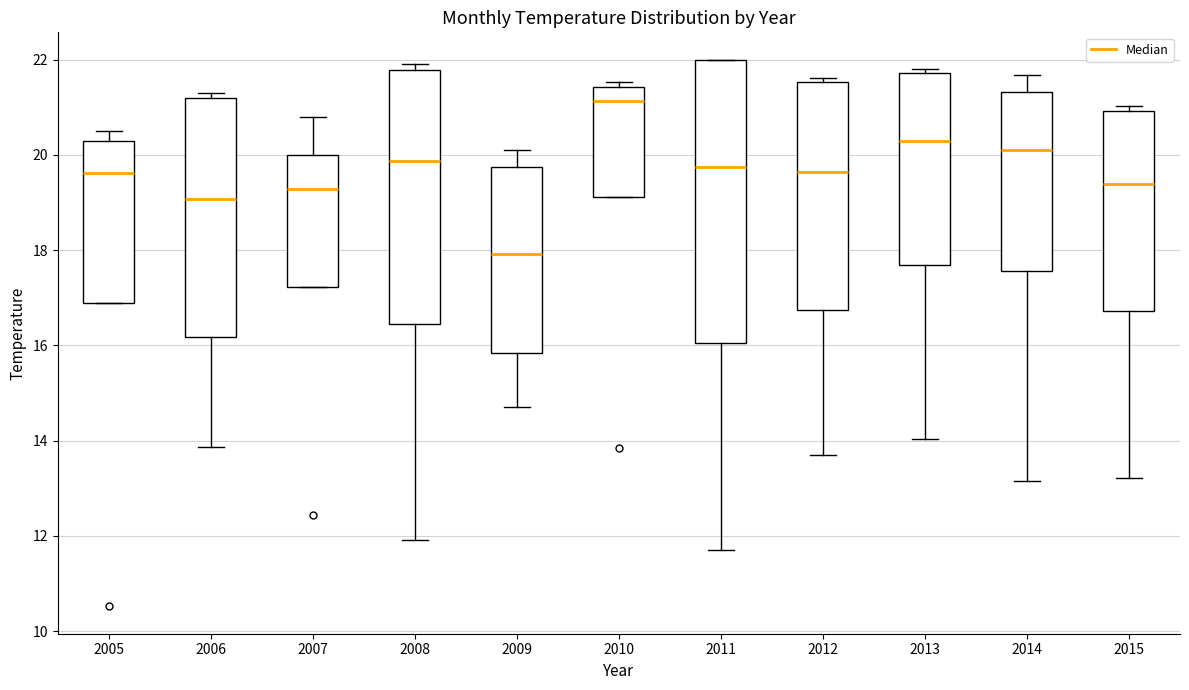

Reading left to right, read every box against the y-axis: the position of its median line, the range the box covers, and the ends of its whiskers. The values are not printed on the chart, so give them approximately, as read against the axis.

2005: median 19.6, box 16.8 to 20.2, whiskers 16.8 to 20.6
2006: median 19.0, box 16.2 to 21.2, whiskers 13.8 to 21.4
2007: median 19.2, box 17.2 to 20.0, whiskers 17.2 to 20.8
2008: median 19.8, box 16.4 to 21.8, whiskers 12.0 to 22.0
2009: median 18.0, box 15.8 to 19.8, whiskers 14.6 to 20.2
2010: median 21.2, box 19.2 to 21.4, whiskers 19.2 to 21.6
2011: median 19.8, box 16.0 to 22.0, whiskers 11.8 to 22.0
2012: median 19.6, box 16.8 to 21.6, whiskers 13.6 to 21.6 (just above the box's upper edge)
2013: median 20.2, box 17.6 to 21.8, whiskers 14.0 to 21.8 (just above the box's upper edge)
2014: median 20.2, box 17.6 to 21.4, whiskers 13.2 to 21.6
2015: median 19.4, box 16.8 to 21.0, whiskers 13.2 to 21.0 (just above the box's upper edge)